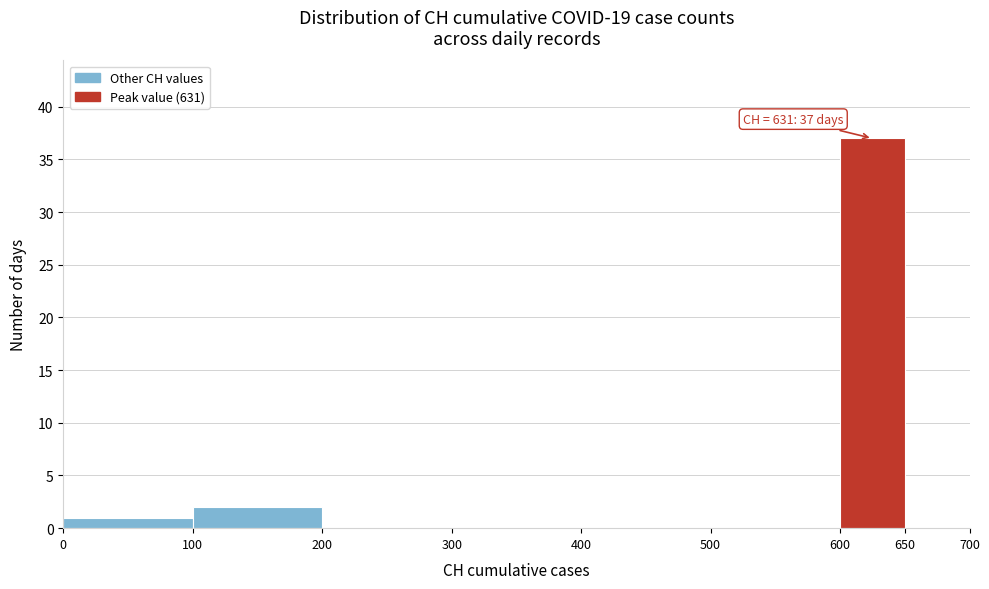

Which range on the x-axis has the tallest bar?

600 to 650